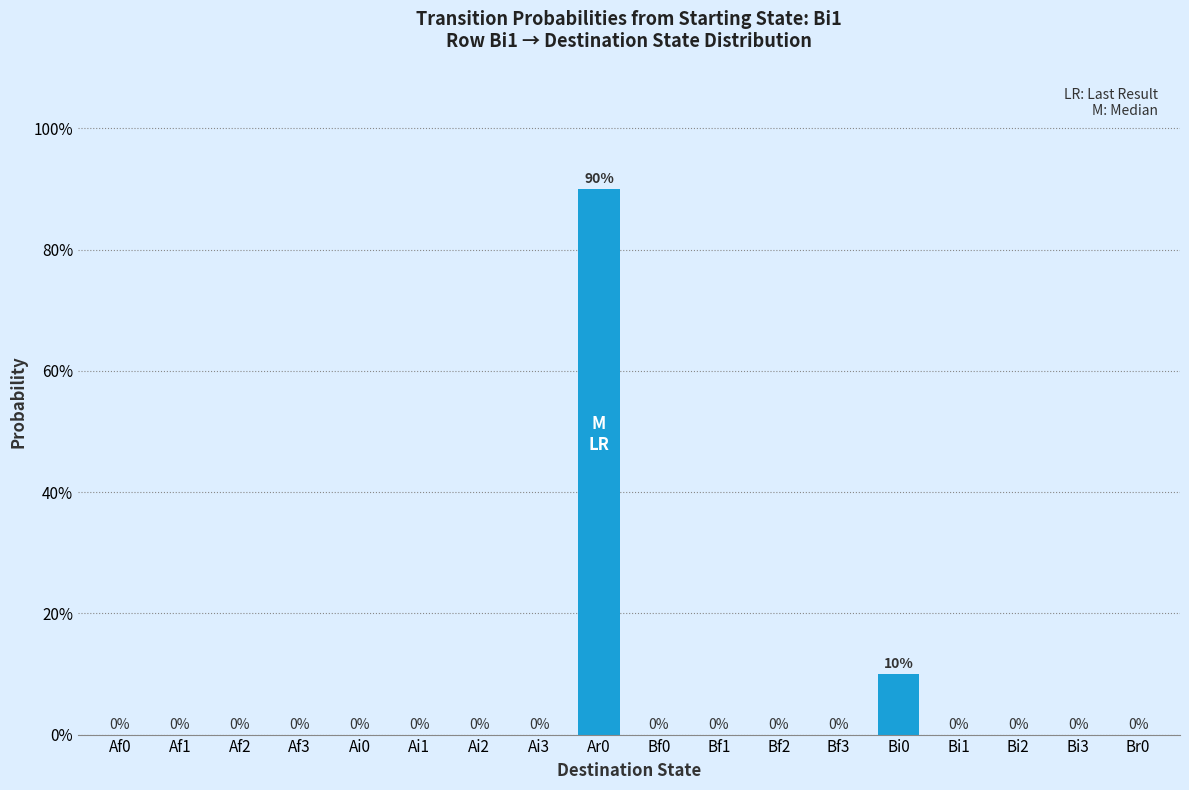

The value at Af1 is 0.0. True or false?

True